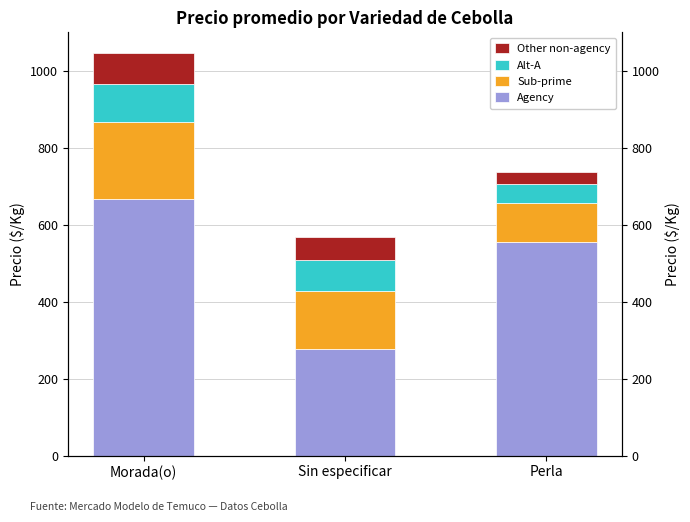

Rank the series at Sin especificar from highest to lowest value.

Agency, Sub-prime, Alt-A, Other non-agency